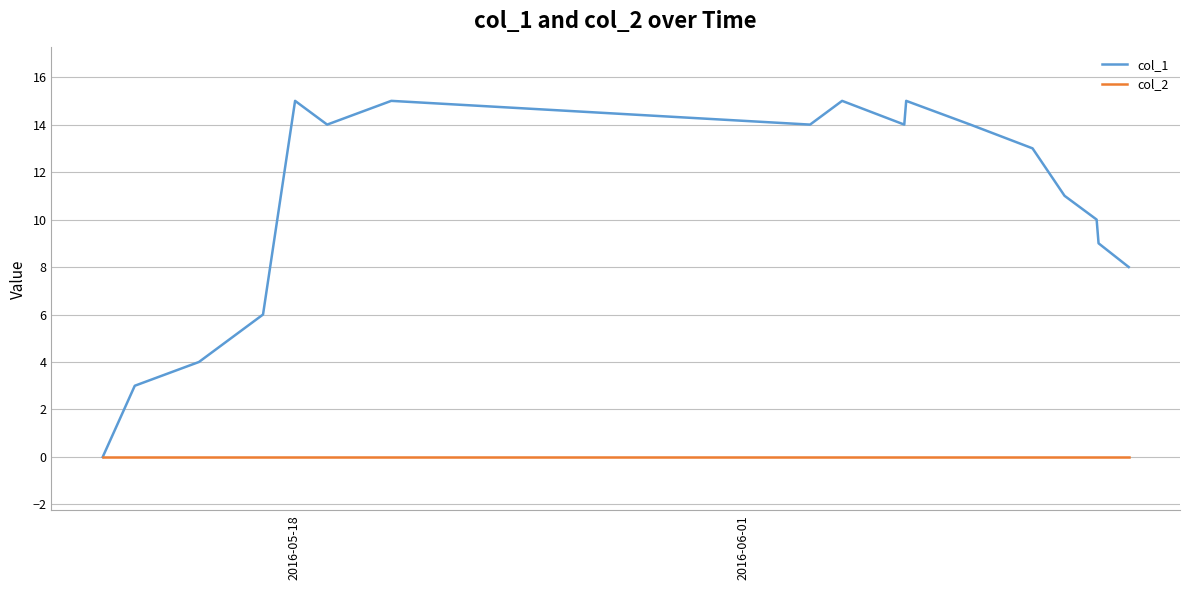

Which series has the largest range (max minus min)?

col_1